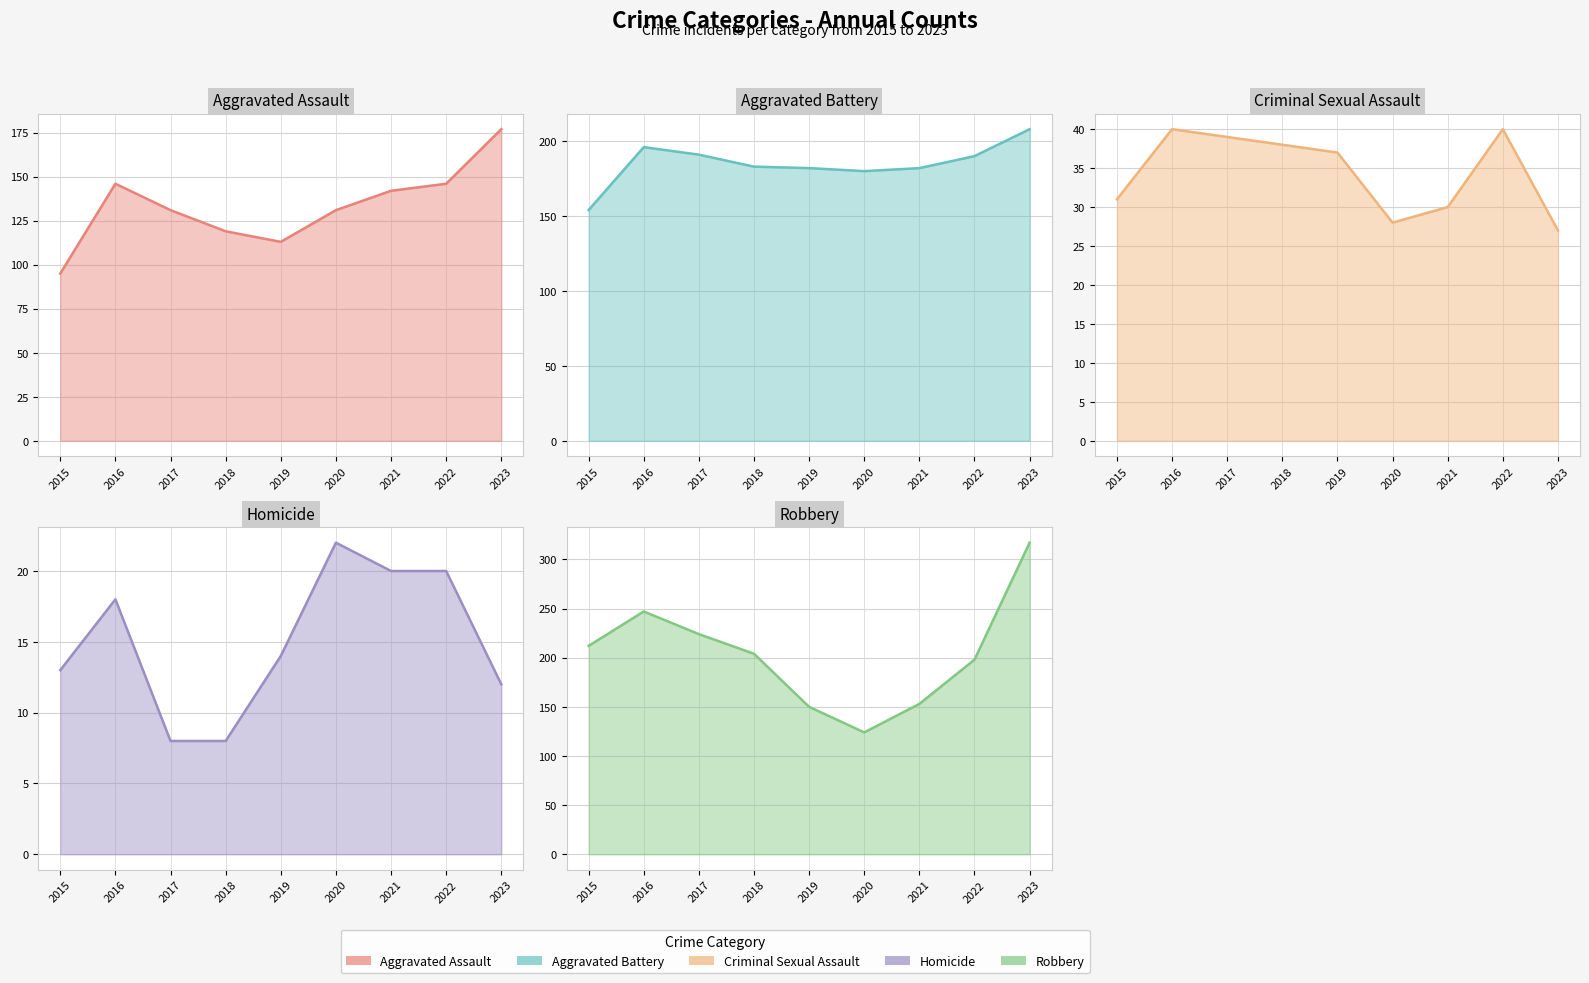

In Robbery line, how many points are lower than both neighbors (excluding endpoints)?

1